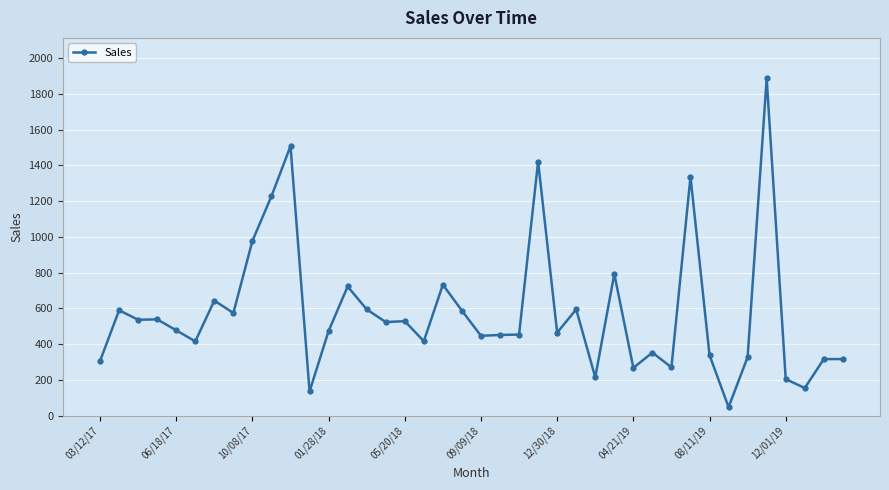

What is the difference between the second highest and minimum values?

1460